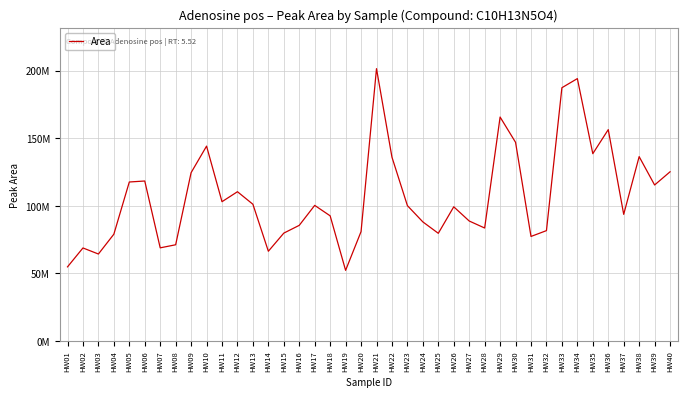

Is this an area chart (filled region under the line)?

No